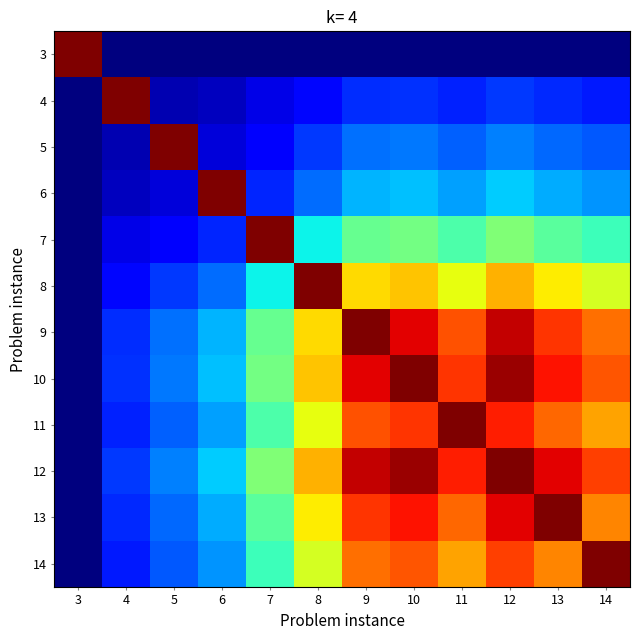

What is the total value across all series at 3?

1.0